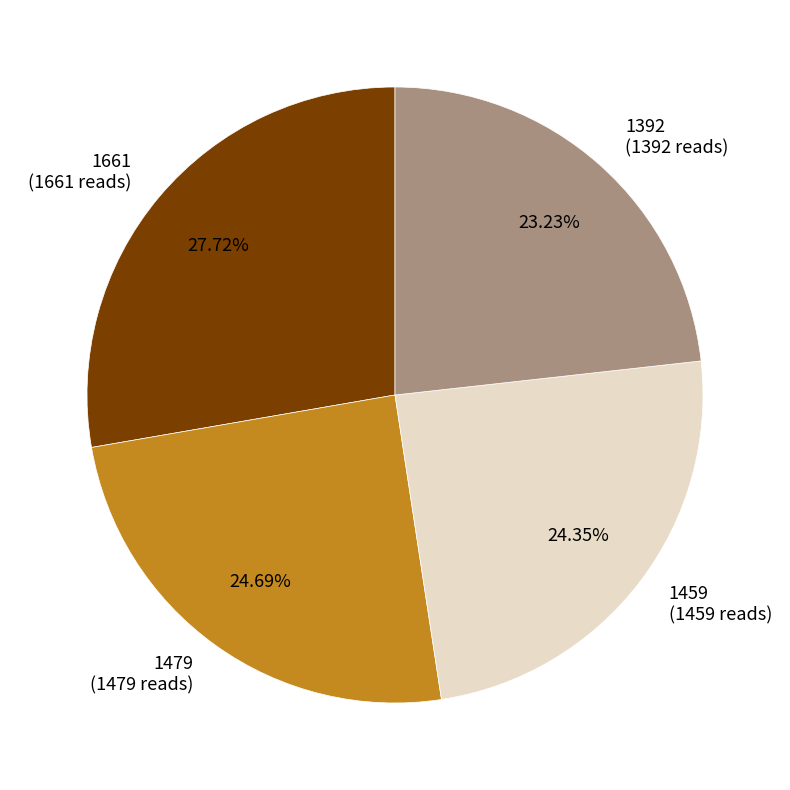

True or false: 1392 accounts for 31% of the total.

False